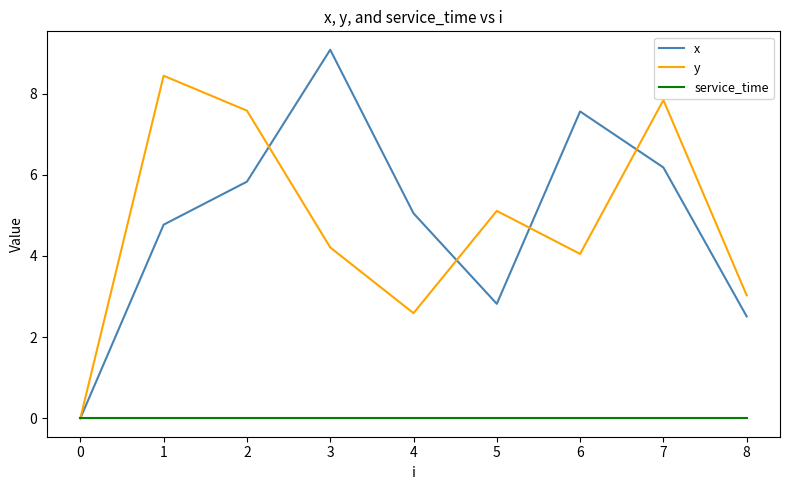

Which category has the highest value across all series?

3